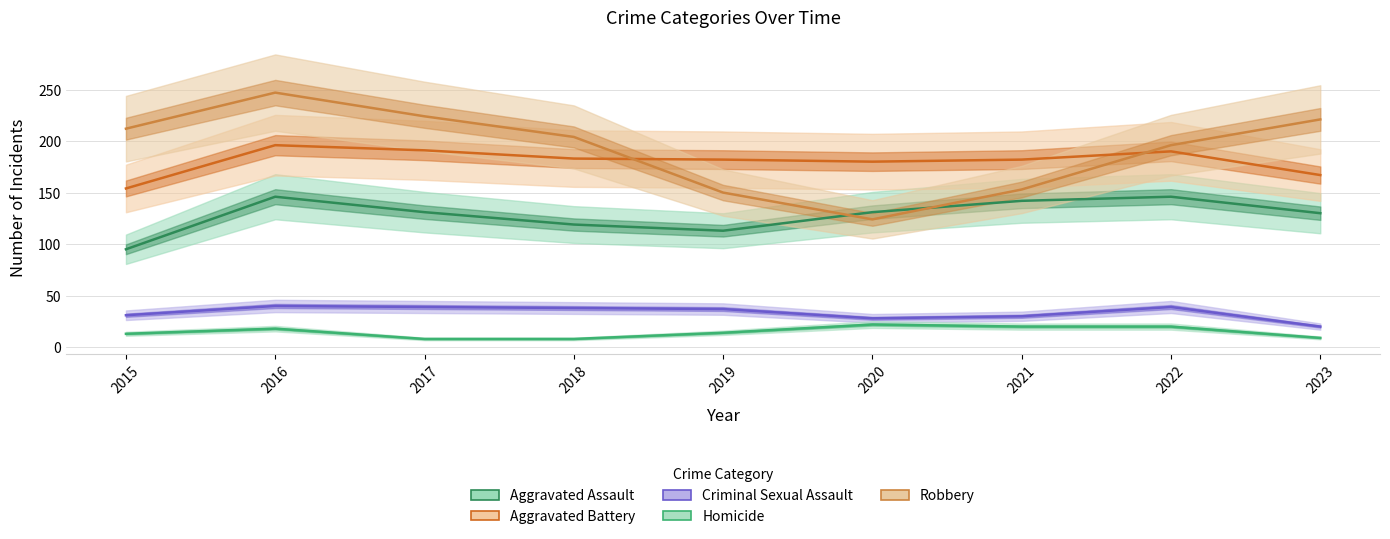

Where is the first local maximum for Homicide?

2016